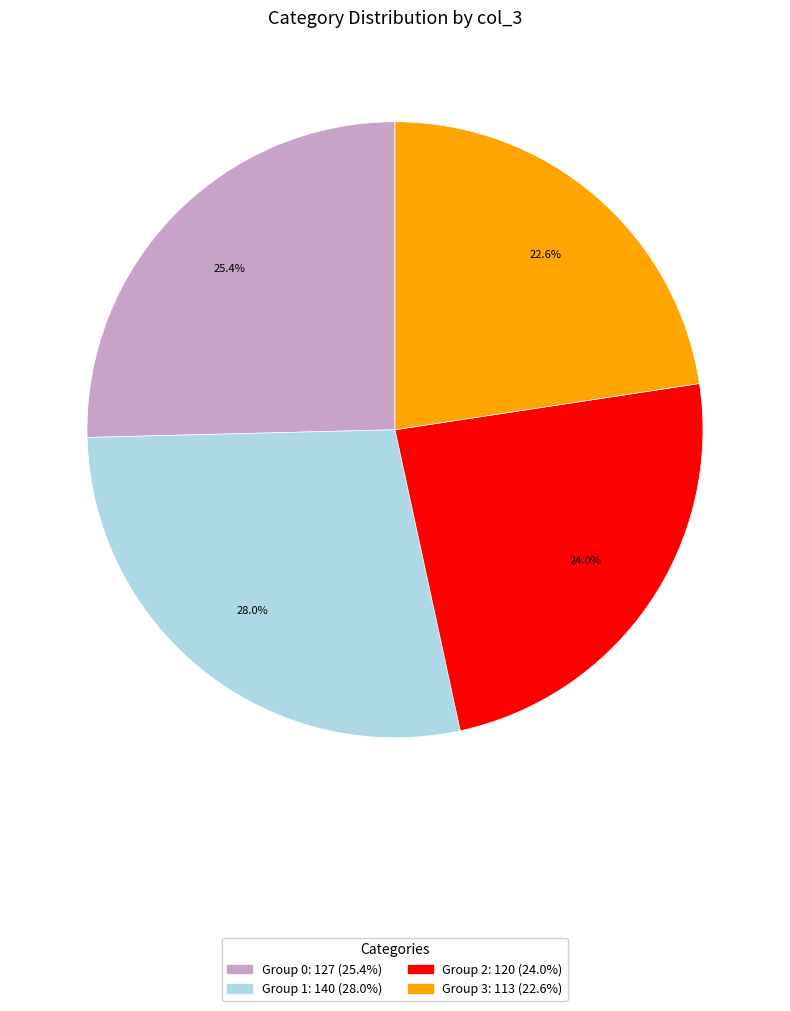

Is there any slice that represents more than half of the pie?

No